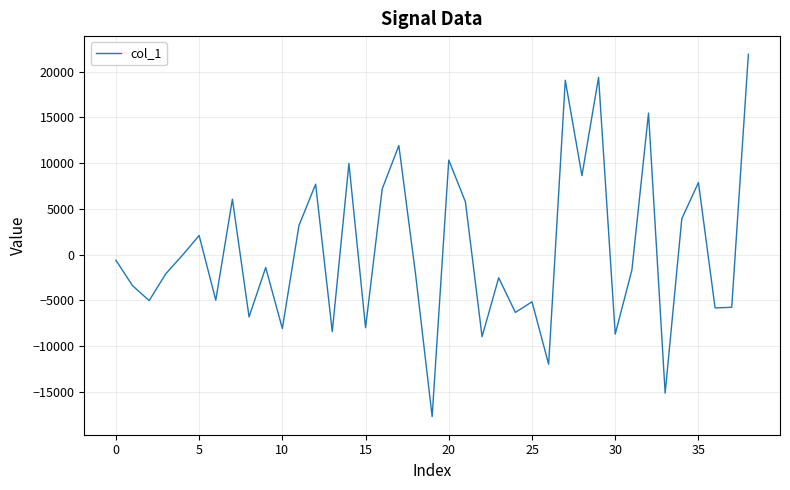

What is the smallest value displayed?

-17702.2